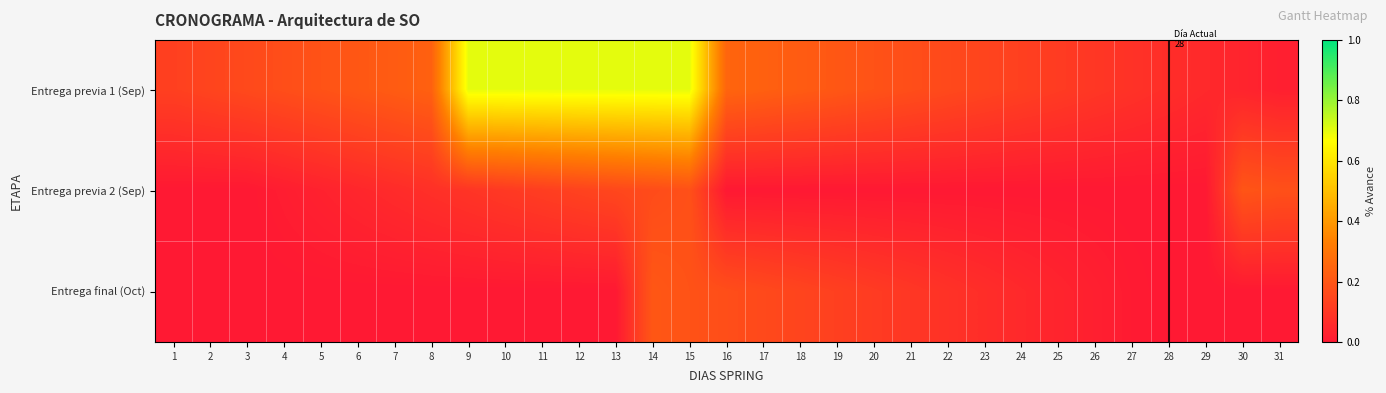

List the series in order of their peak value, highest first.

Entrega previa 1 (Sep), Entrega final (Oct), Entrega previa 2 (Sep)